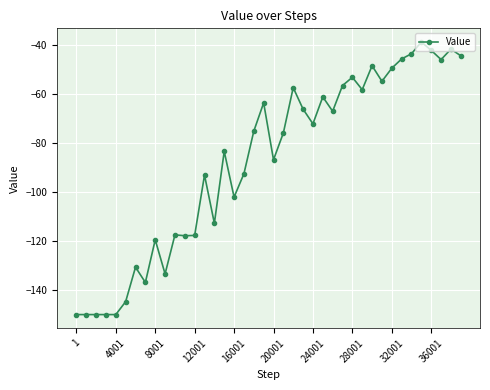

True or false: there are more than 2 points higher than both neighbors.

True